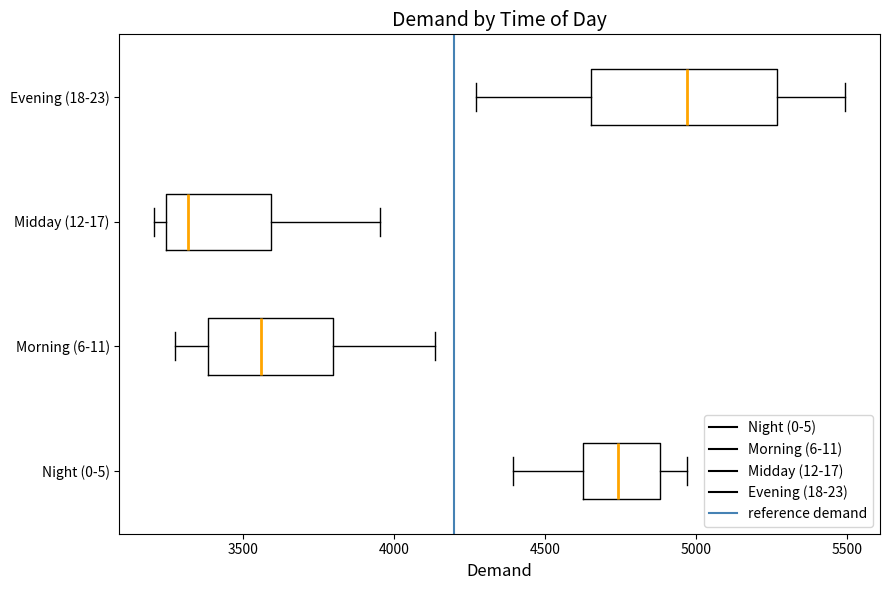

Where does the right whisker of the box for Night (0-5) end on the x-axis? The values are not printed on the chart, so give them approximately, as read against the axis.

4950